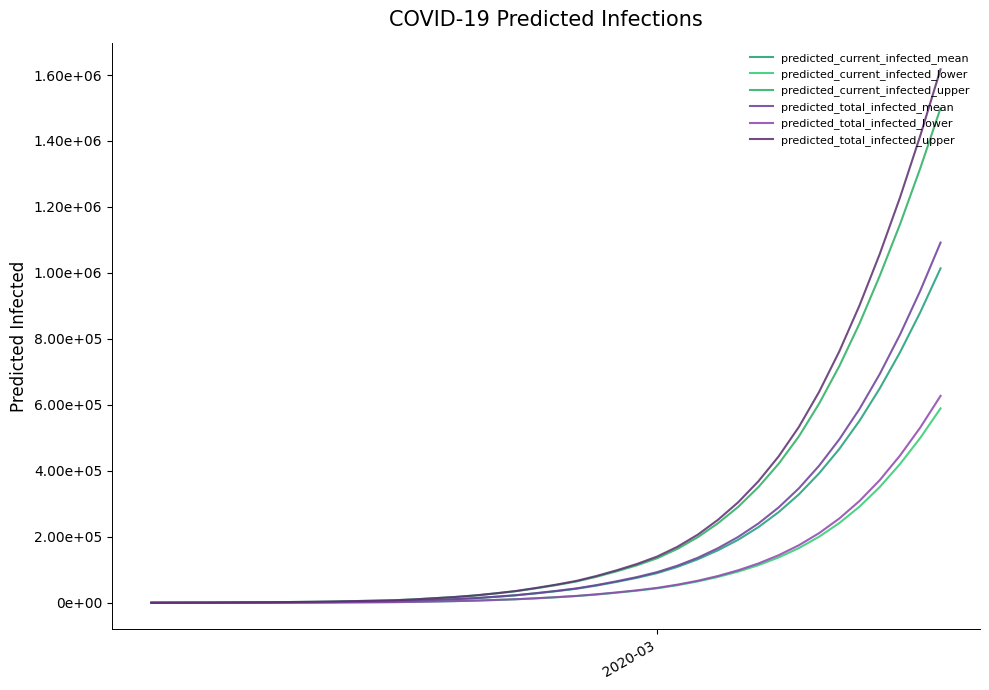

At how many categories does at least one series exceed 1415926?

2